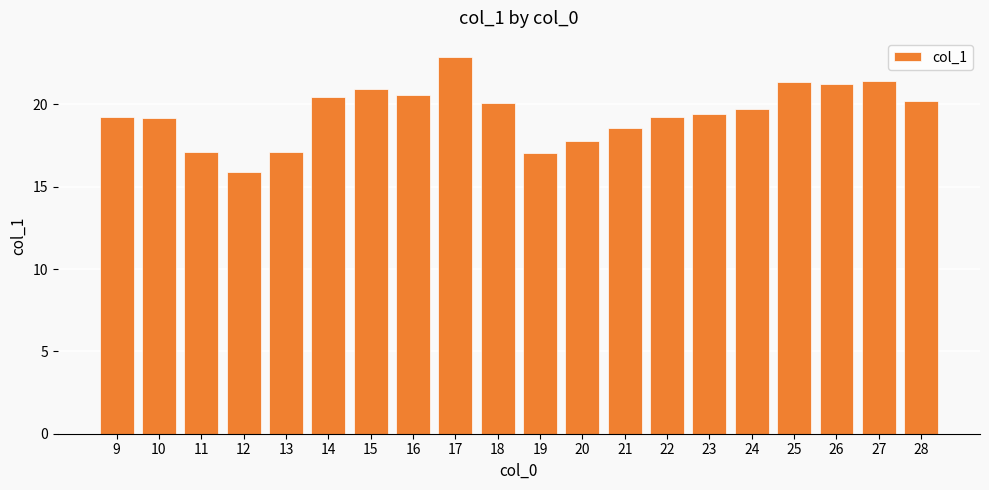

Read the value at 10.

19.2